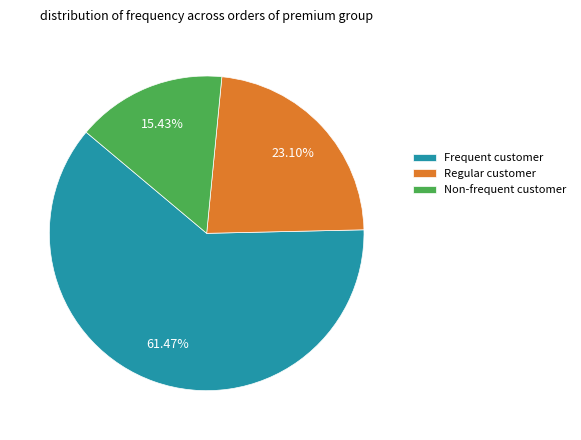

Does Regular customer account for over 50% of the chart?

No